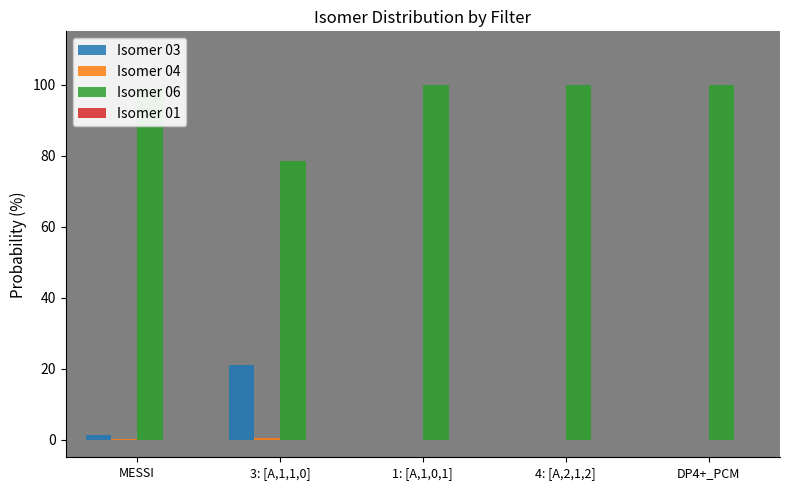

The value of Isomer 06 at 3: [A,1,1,0] is 78.5. True or false?

True